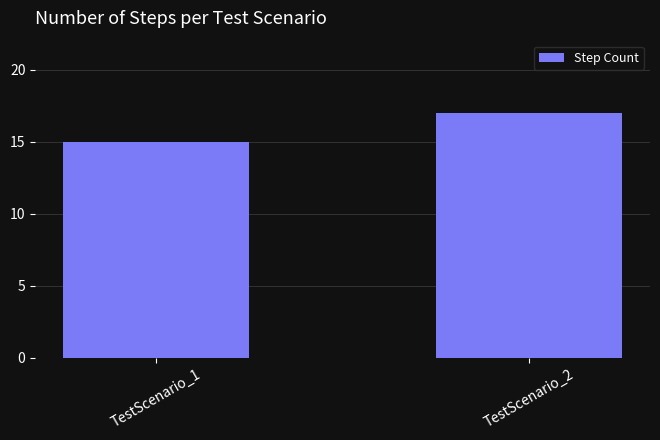

How many bars are there in total?

2